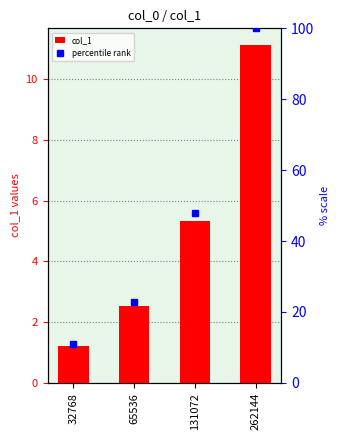

Which has a higher value, 131072 or 65536?

131072